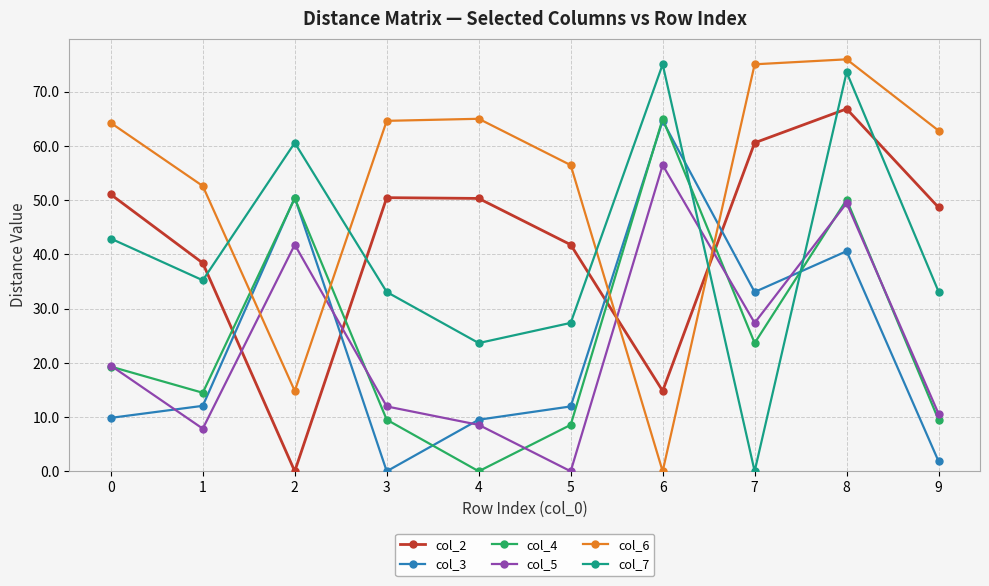

Rank the series at 5 from highest to lowest value.

col_6, col_2, col_7, col_3, col_4, col_5